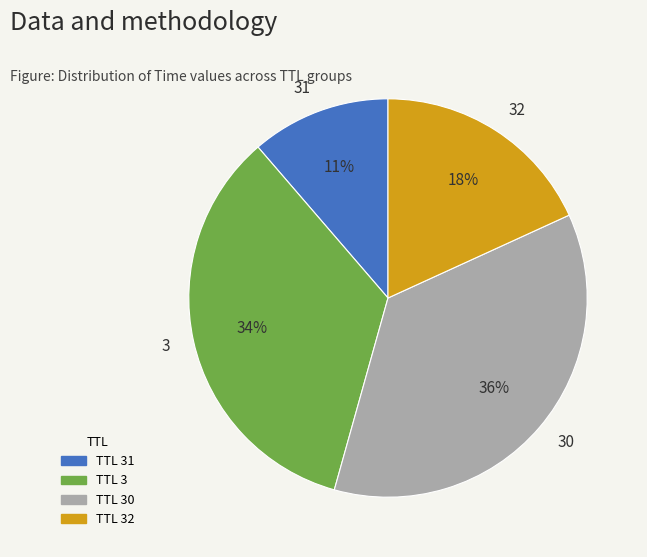

To the nearest percent, what is the difference between the largest and smallest slice percentages?

25%